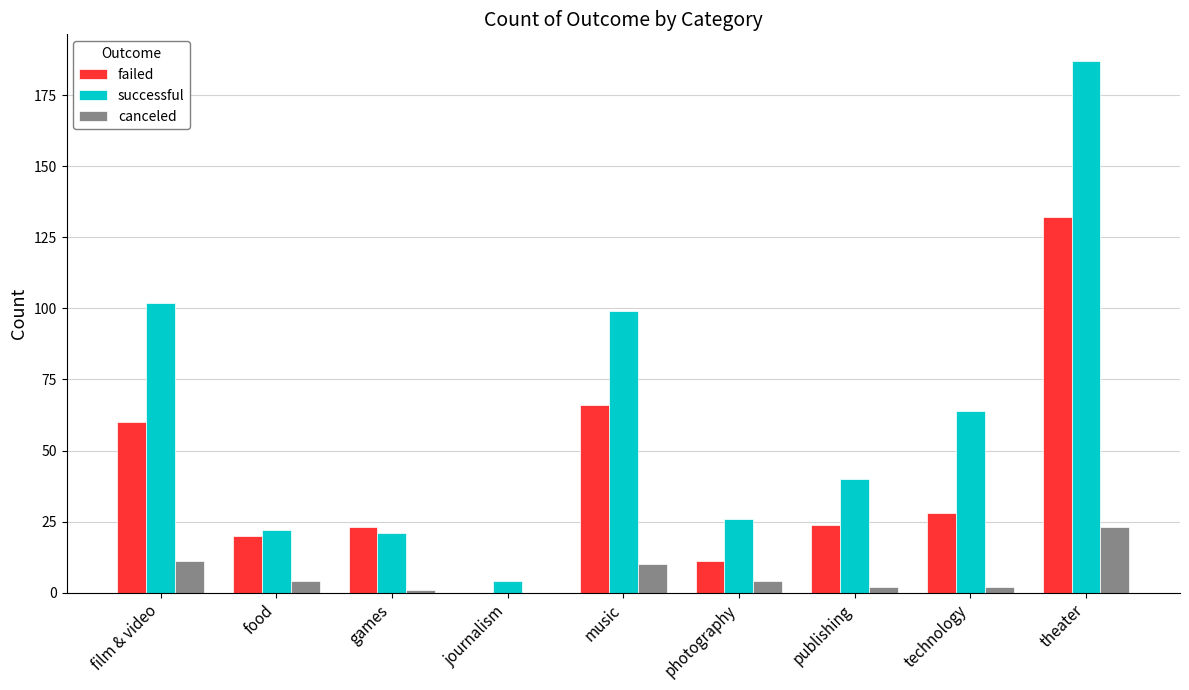

Which category has the highest value in the successful series?

theater